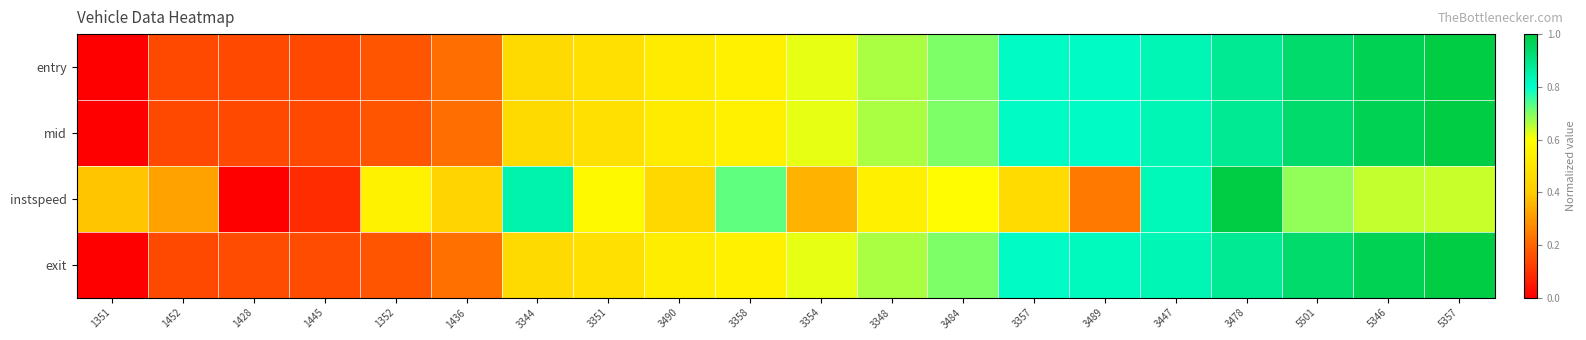

At 1428, list the series in order from largest to smallest.

exit, mid, entry, instspeed